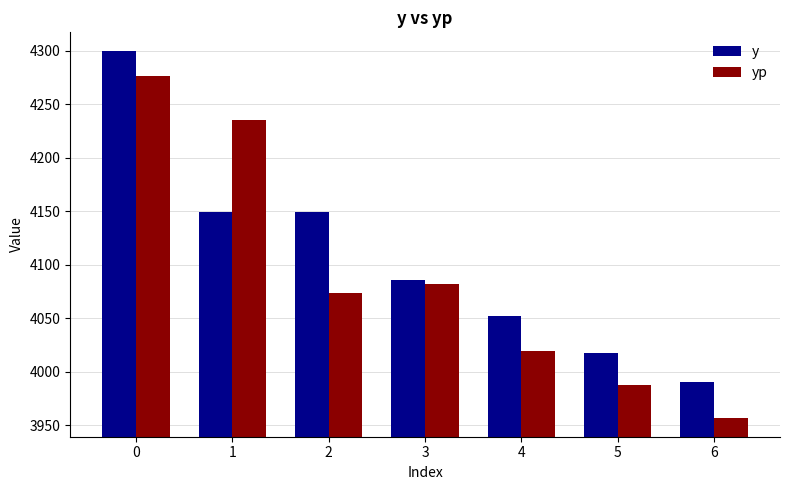

What is the spread (max minus min) of values at 5?

30.0